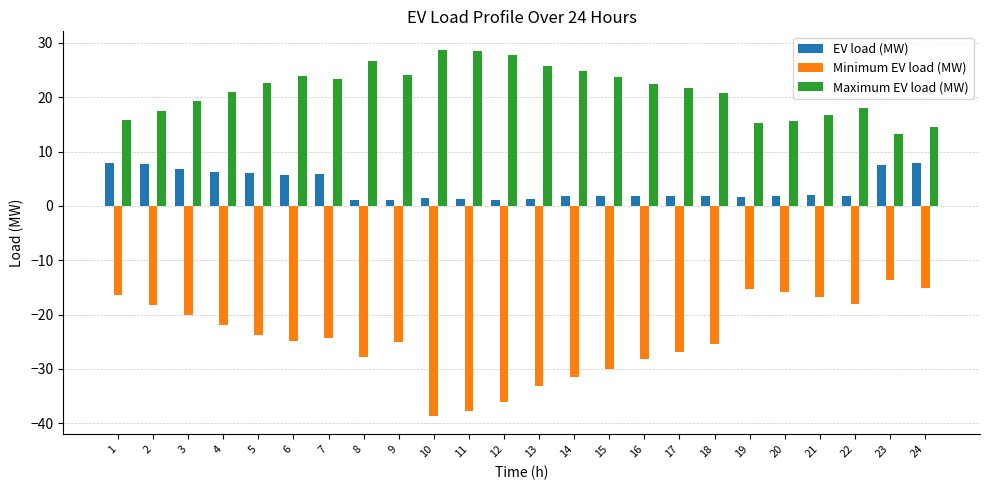

What is the value of the Maximum EV load (MW) bar at the 6th from the left?

23.8